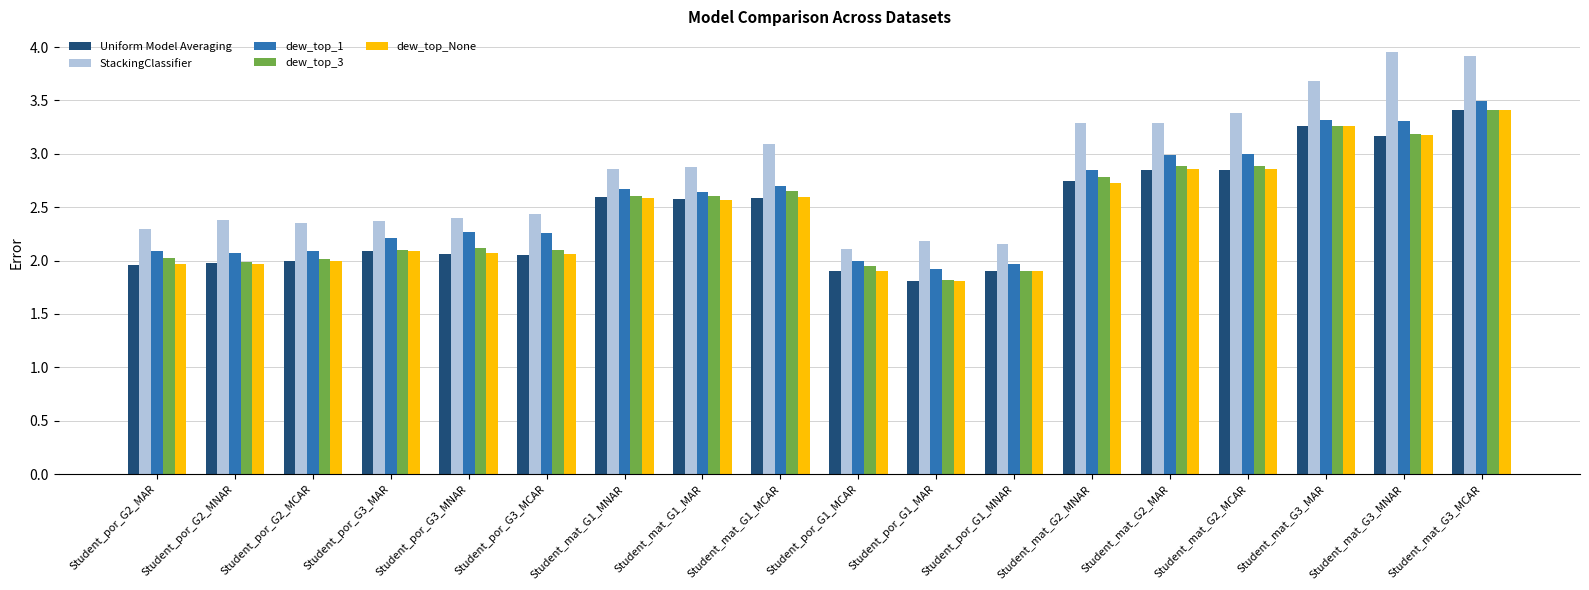

What is the lowest value of the dew_top_None series?

1.8